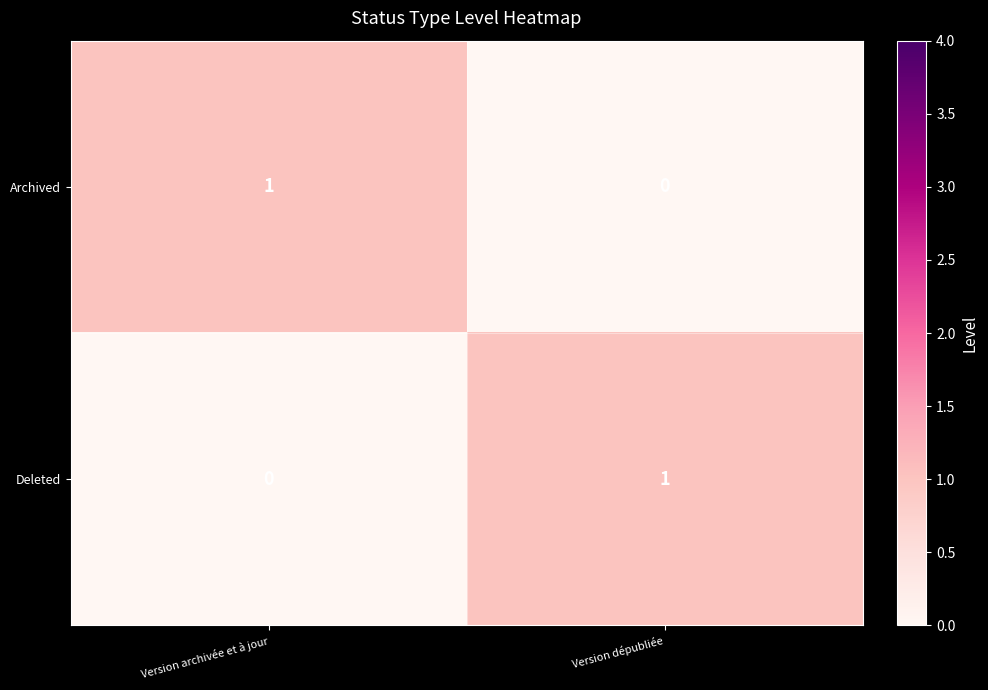

List the labels in order of Archived value, largest first.

Version archivée et à jour, Version dépubliée